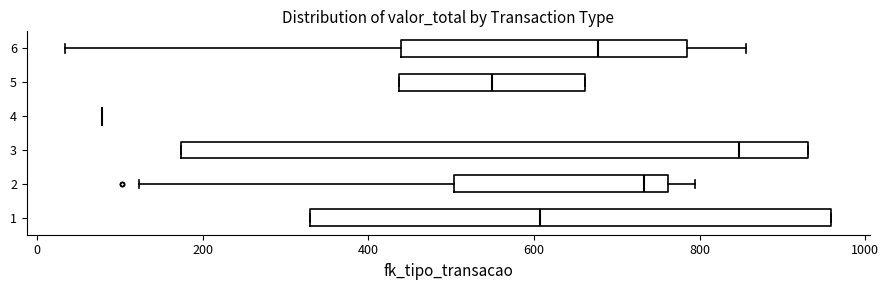

Comparing the boxes themselves (not the whiskers), which one is the widest?

3